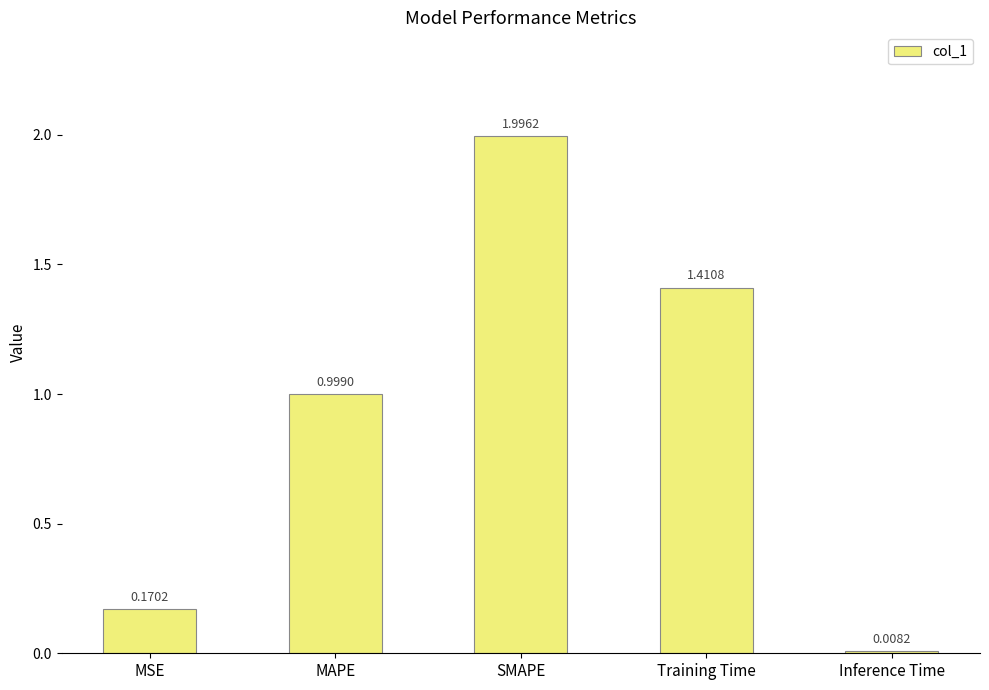

Between MAPE and SMAPE, which is larger?

SMAPE